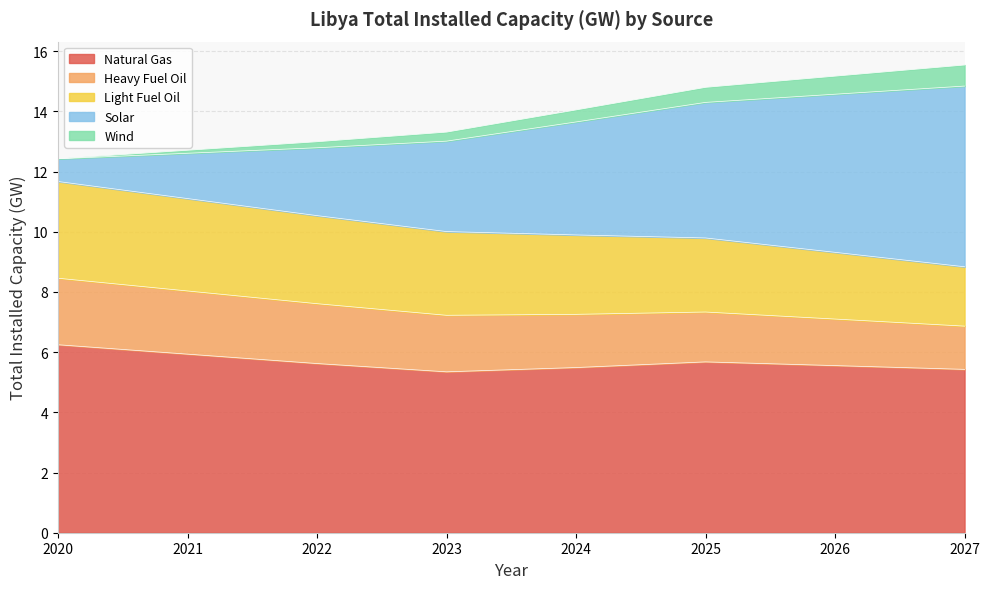

Where is the first local minimum for Natural Gas?

2023